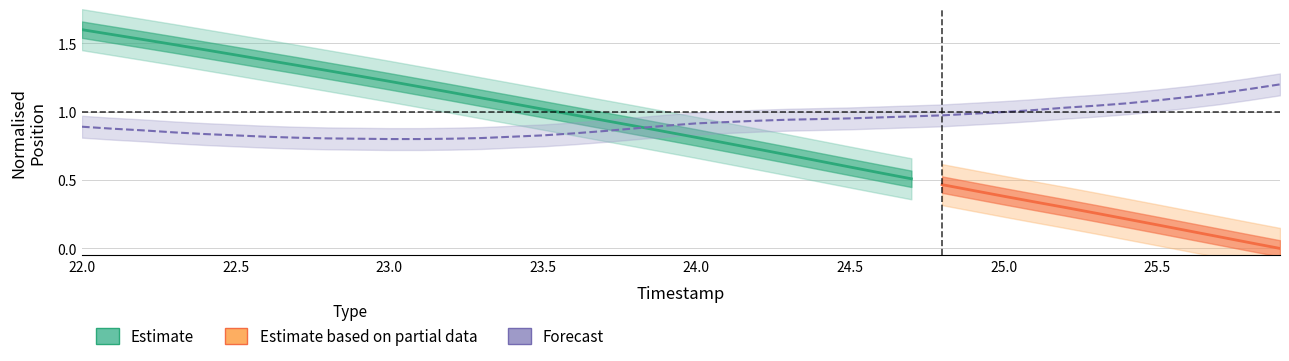

Count the number of categories in the chart.

40